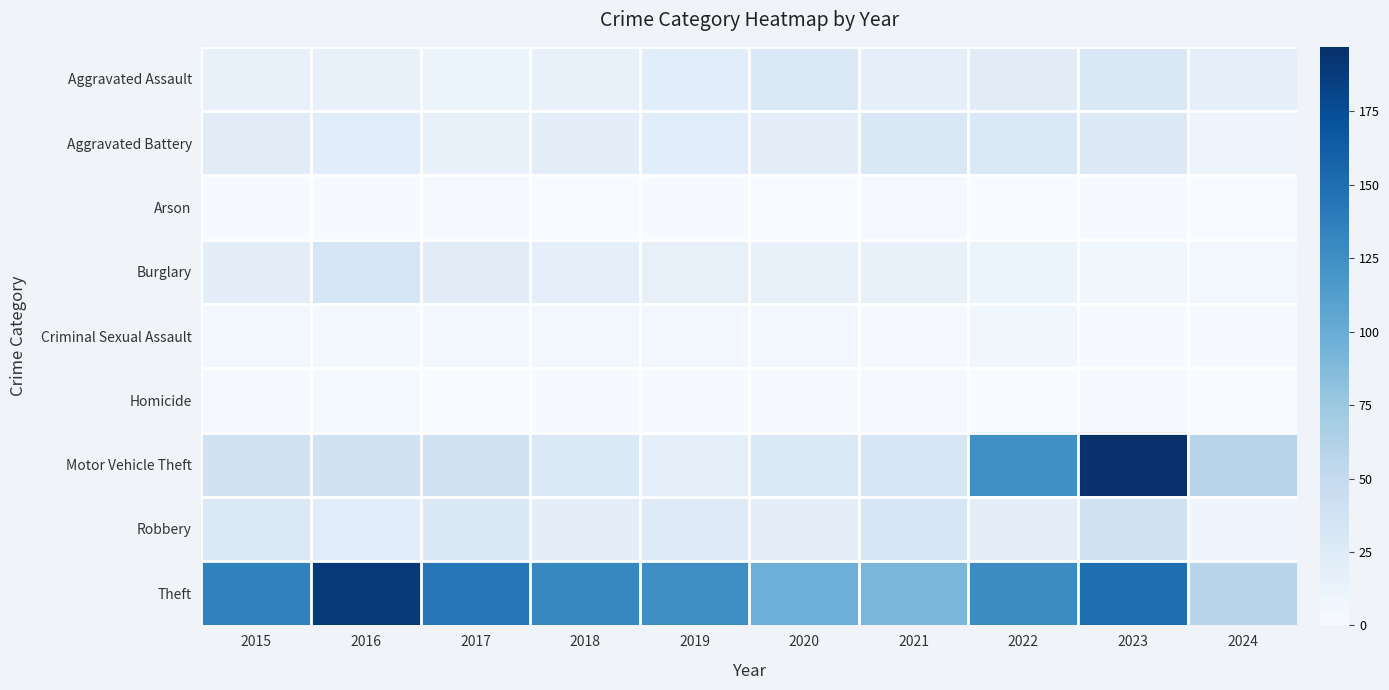

Is it true that Criminal Sexual Assault equals 4 at 2016?

True